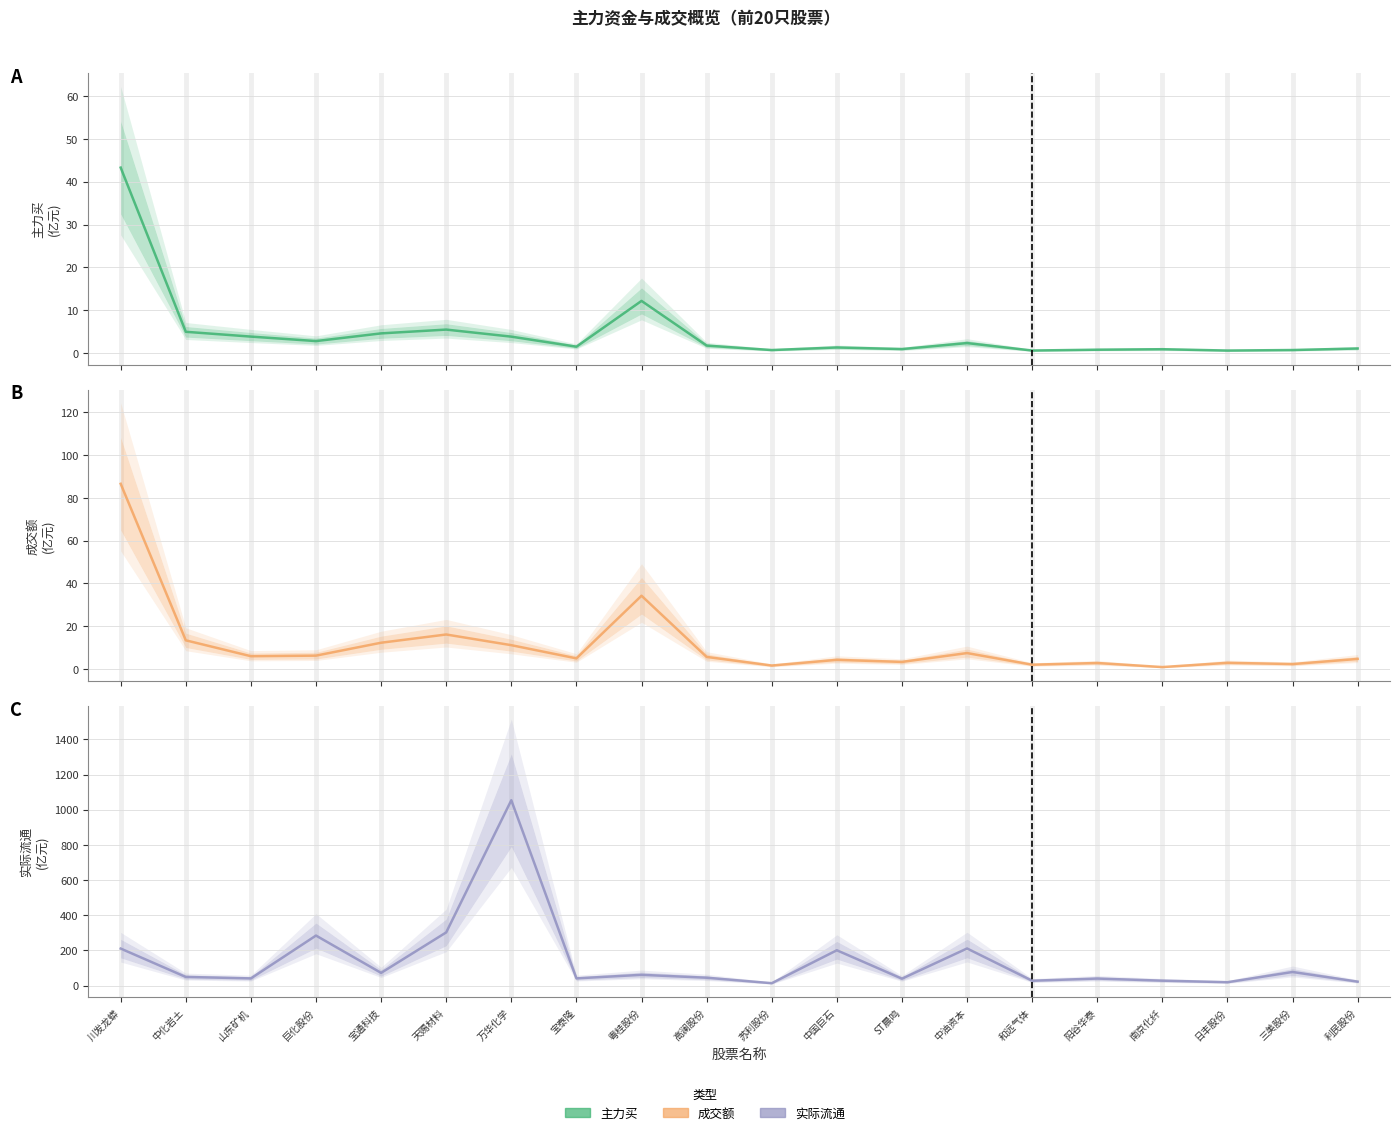

True or false: 实际流通 has more than 1 interior local peaks.

True